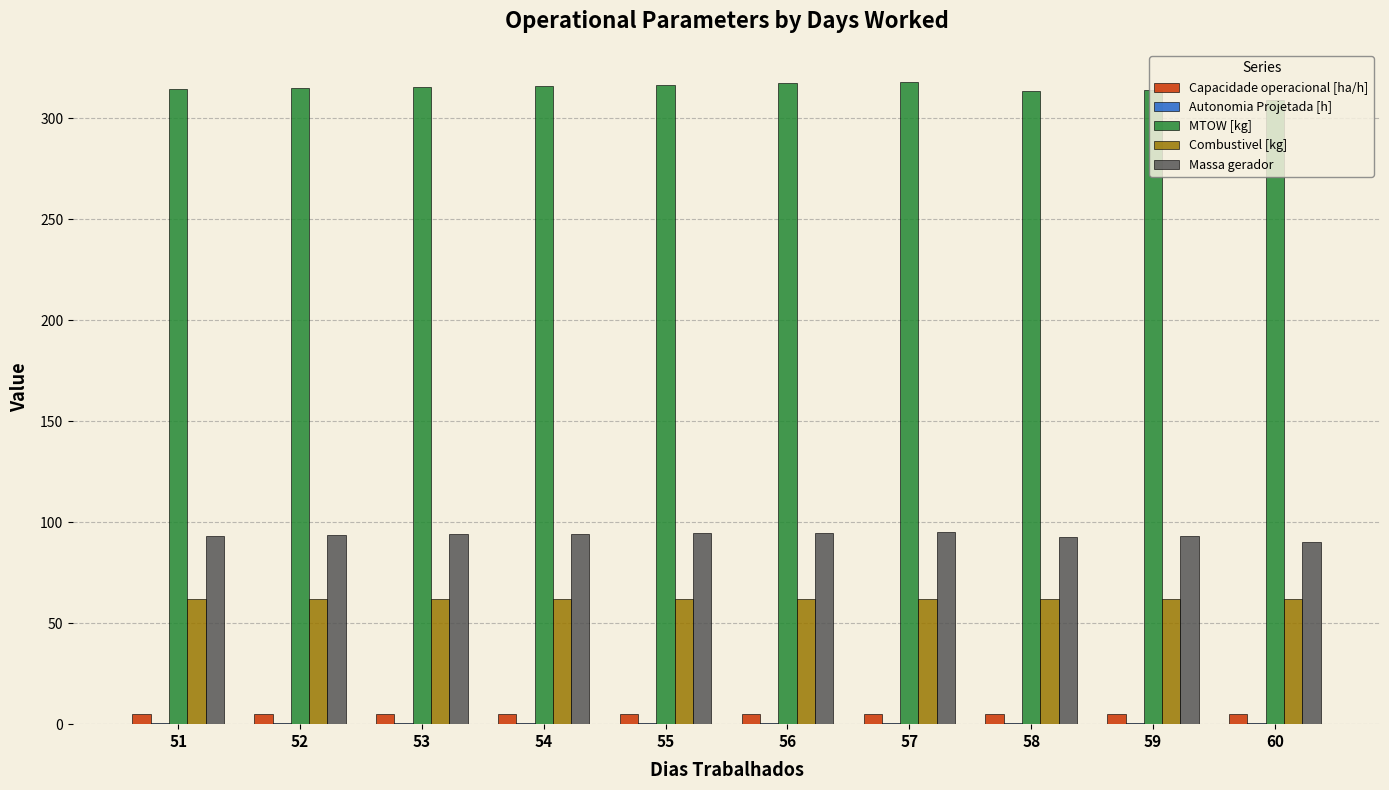

Which series has the largest range (max minus min)?

MTOW [kg]